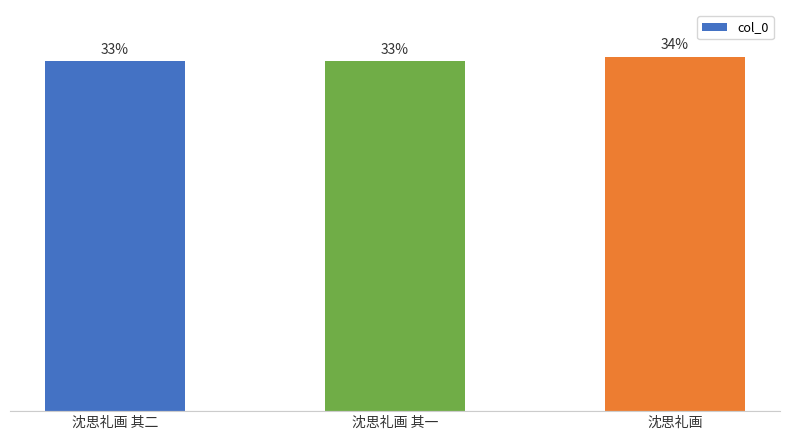

Rank the categories by value from lowest to highest.

沈思礼画 其一, 沈思礼画 其二, 沈思礼画